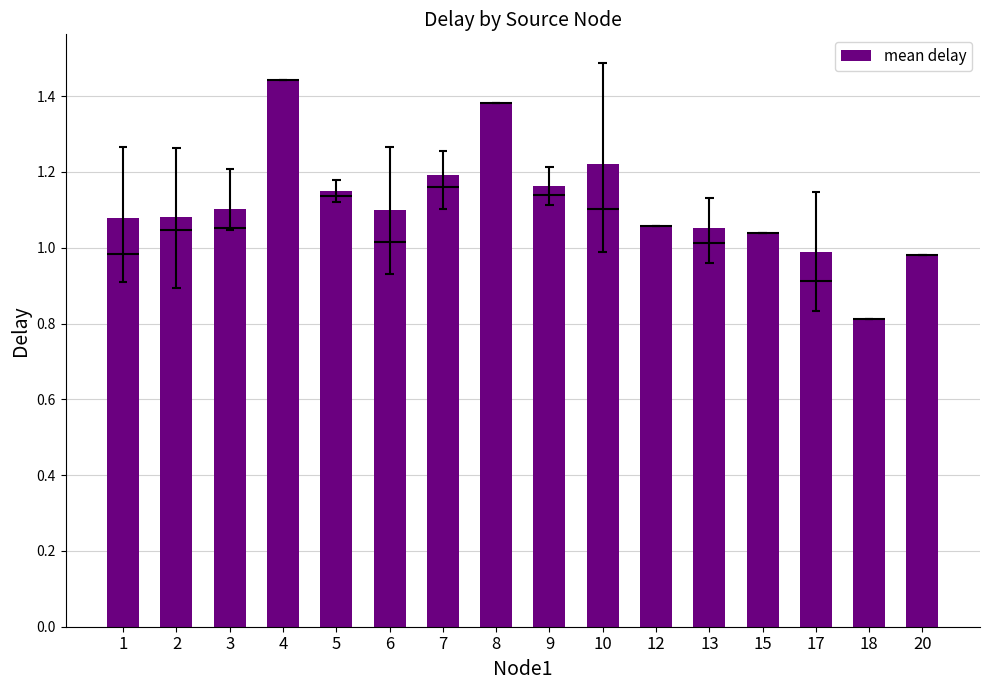

Where is the data nearest to the value 1?

17